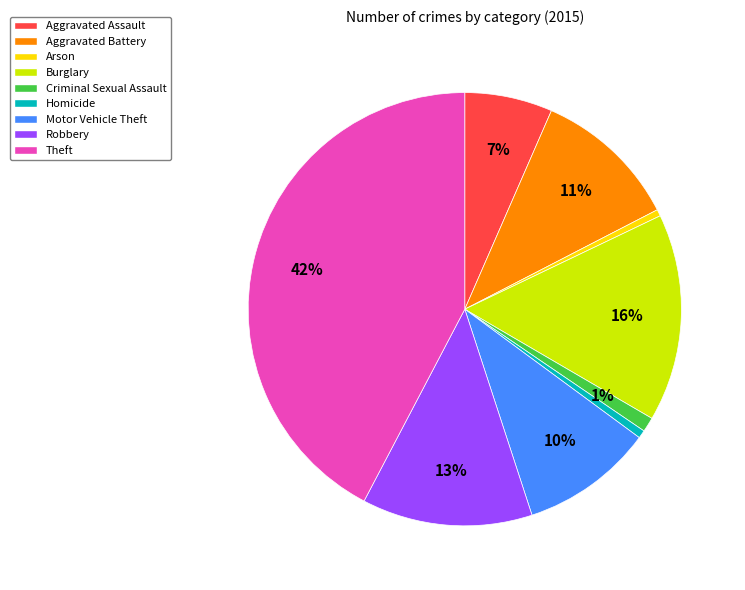

Combined, do Robbery and Homicide account for over 50%?

No